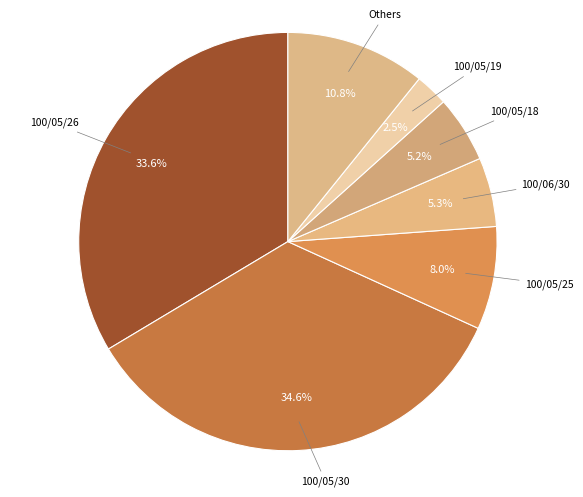

Which has a higher value, 100/05/30 or 100/05/19?

100/05/30